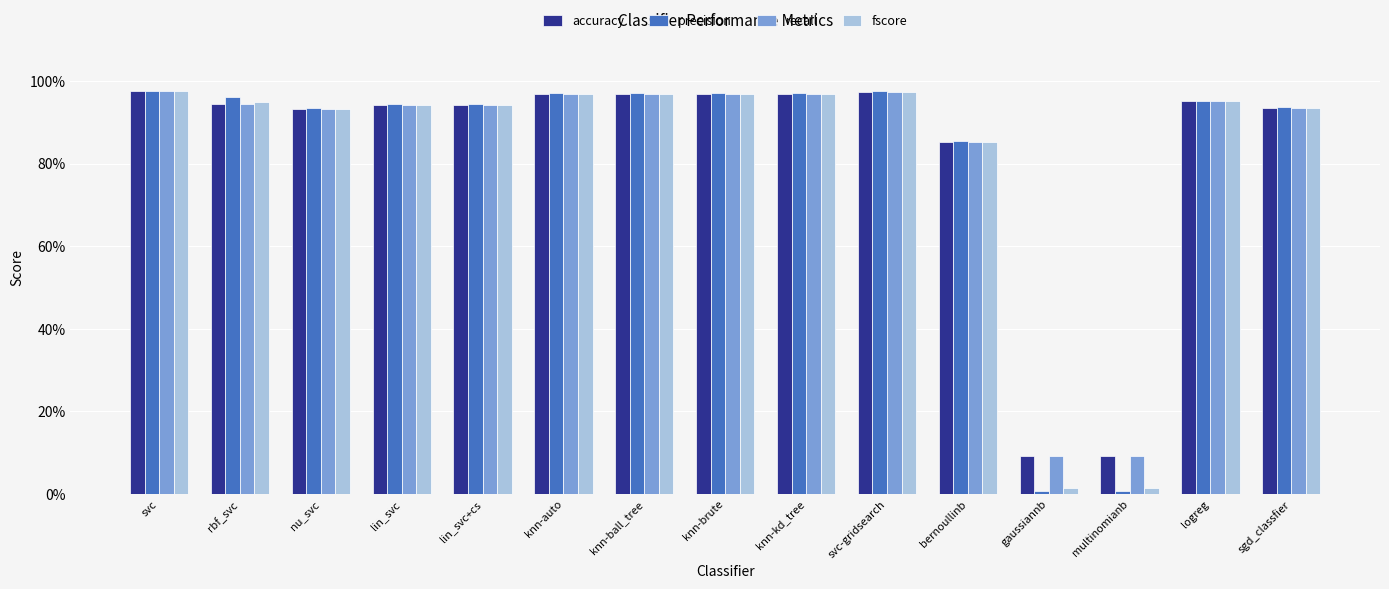

What is the maximum value shown in the chart?

97.5